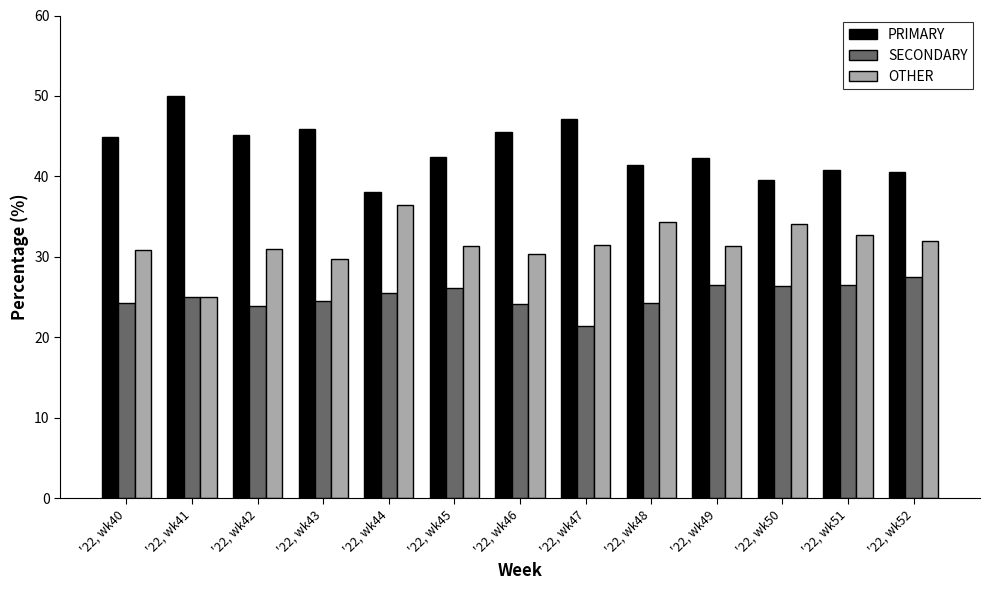

Which series has the largest total across all categories?

PRIMARY